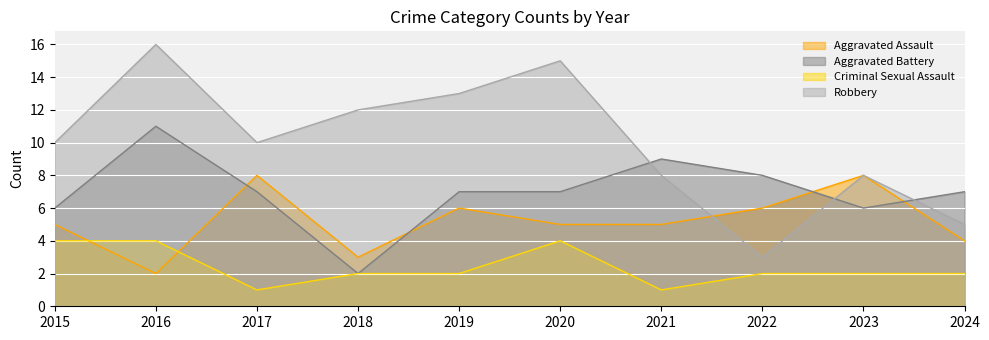

Rank the series at 2018 from lowest to highest value.

Aggravated Battery, Criminal Sexual Assault, Aggravated Assault, Robbery